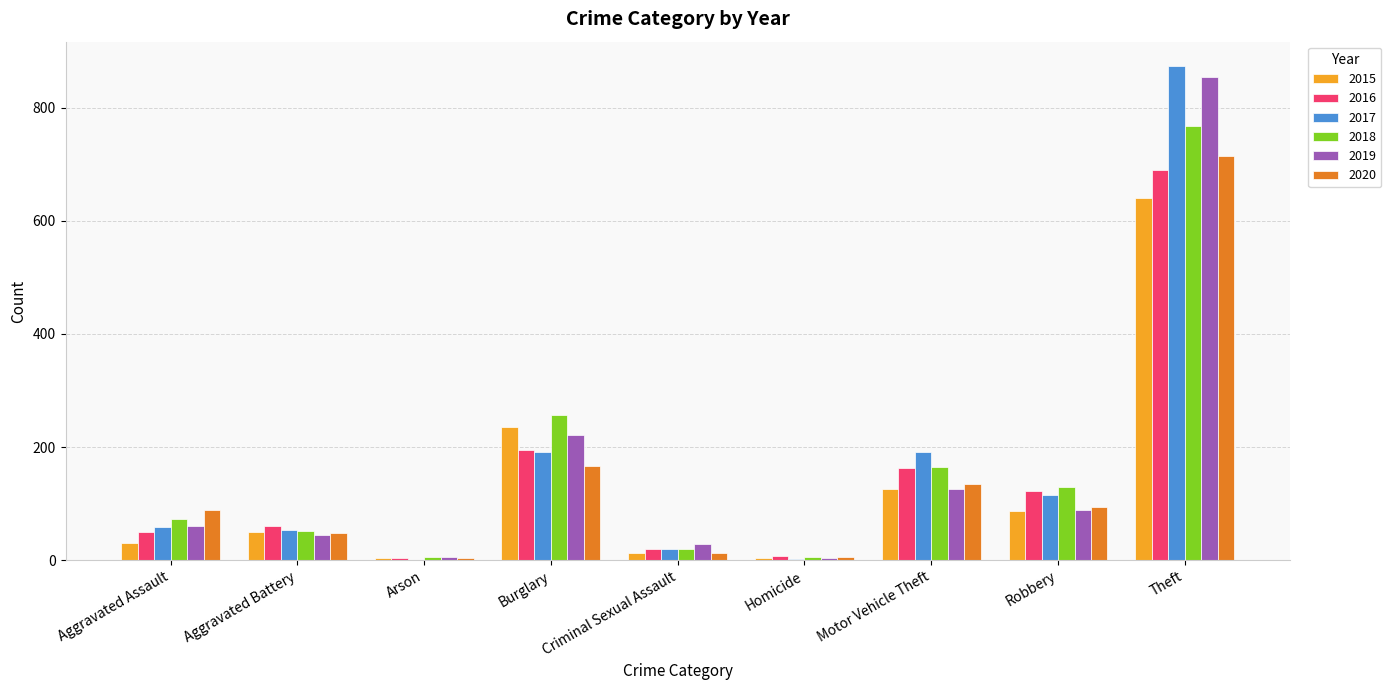

The 2018 series shows 767 at Theft. True or false?

True